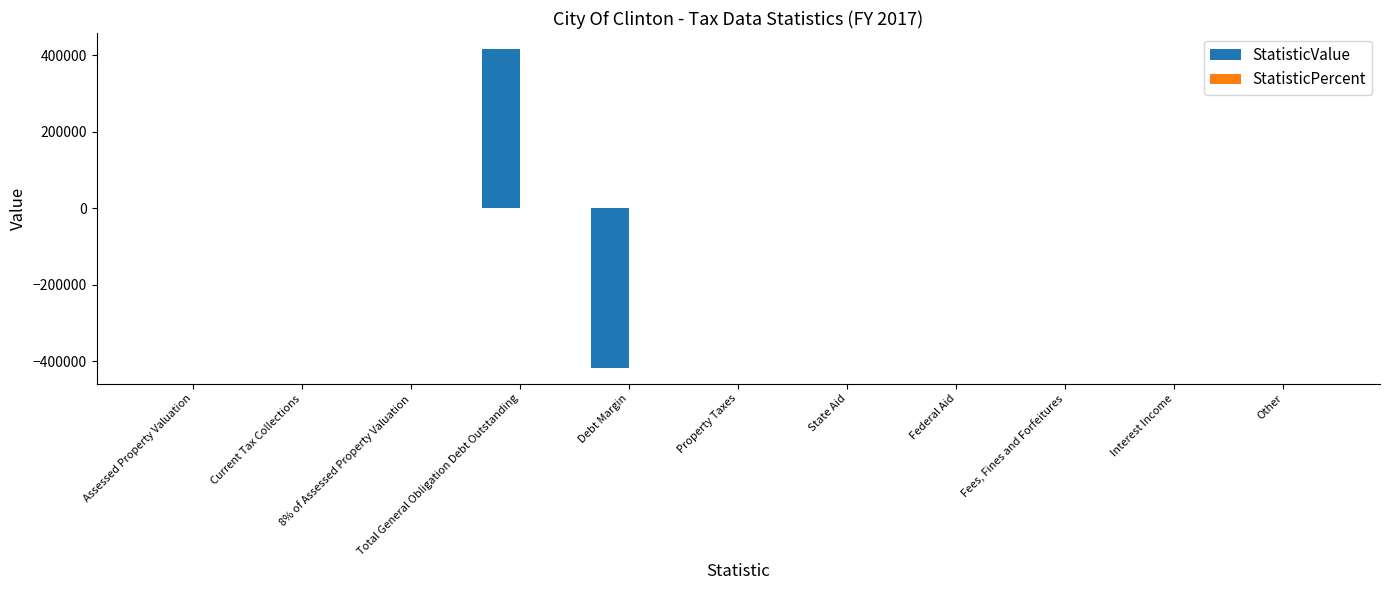

What is the change in value from Current Tax Collections to Debt Margin?

-417017